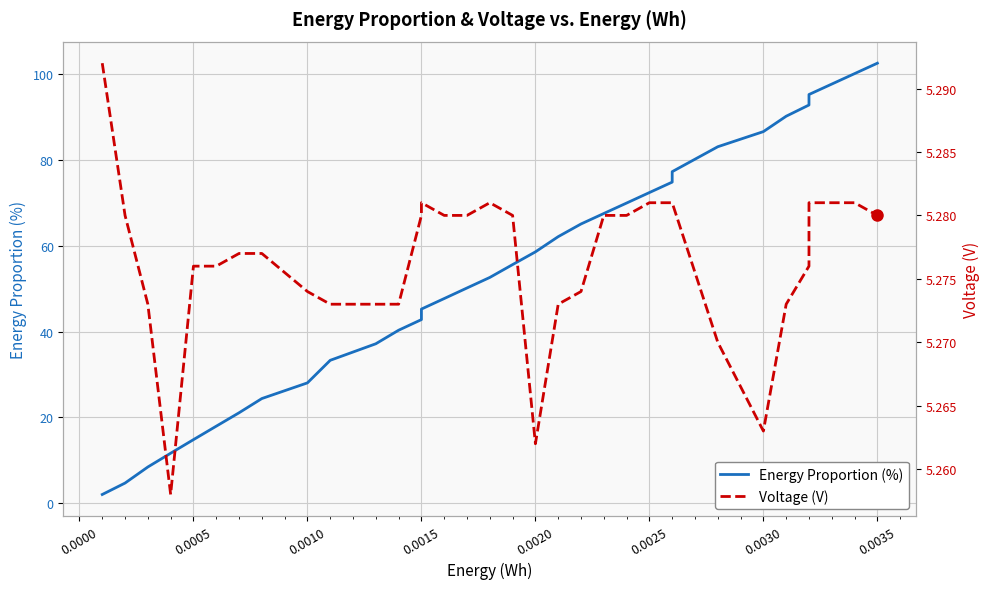

What is the difference between the maximum and minimum values in the Energy Proportion (%) series?

100.4